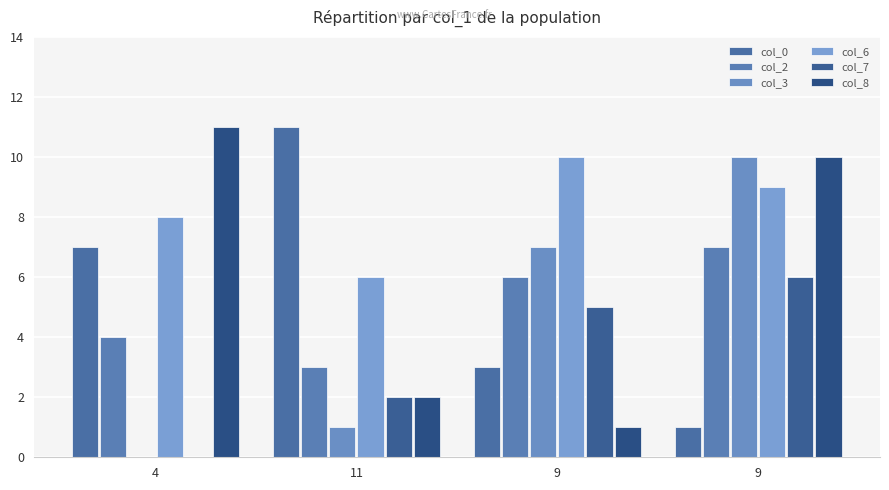

Does the chart contain stacked bars?

No